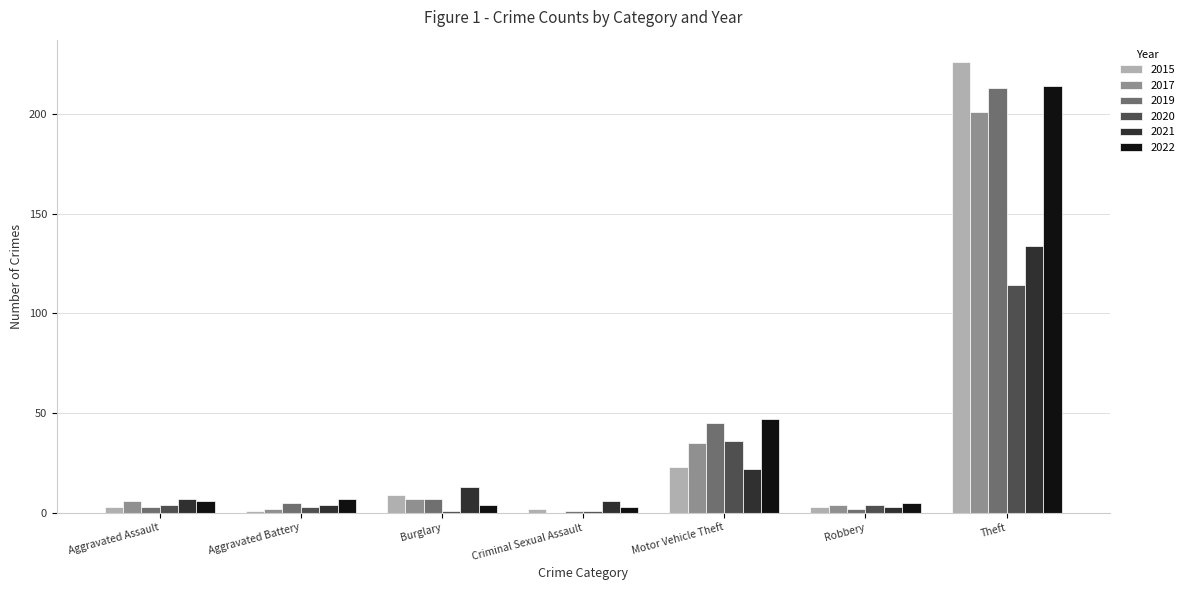

True or false: 2017 has a value of 7 at Burglary.

True